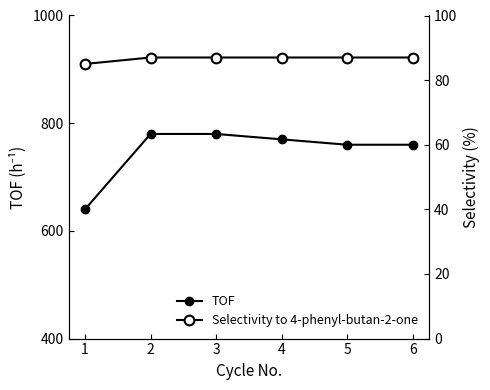

True or false: Selectivity to 4-phenyl-butan-2-one and TOF cross at least once.

False